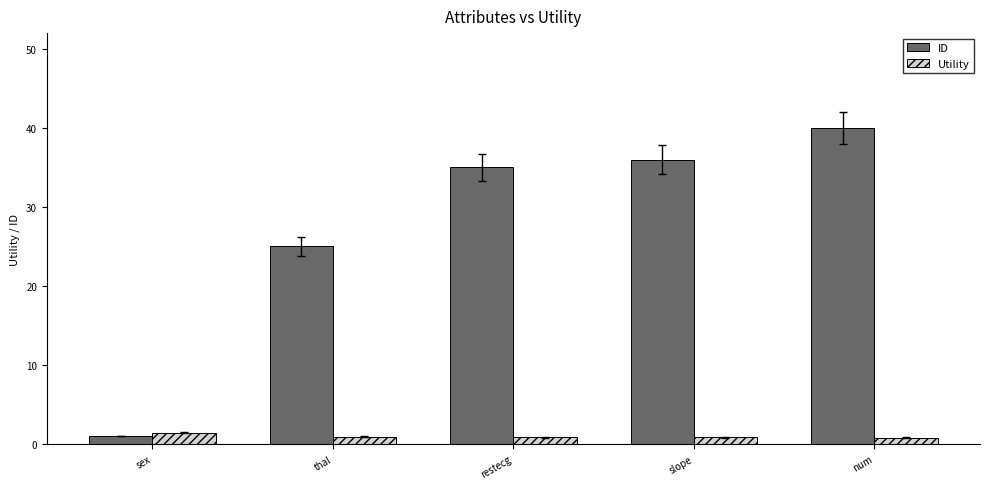

Which series changed the most between restecg and num?

ID